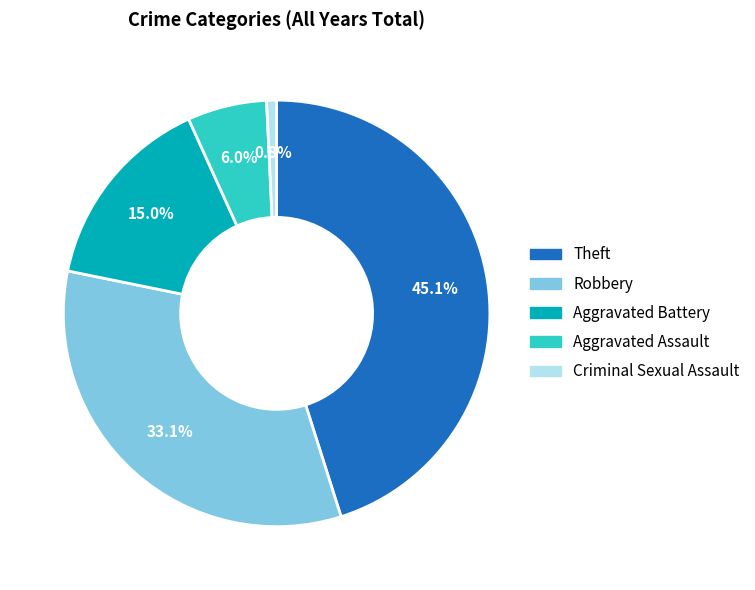

Which category has the biggest portion of the pie?

Theft